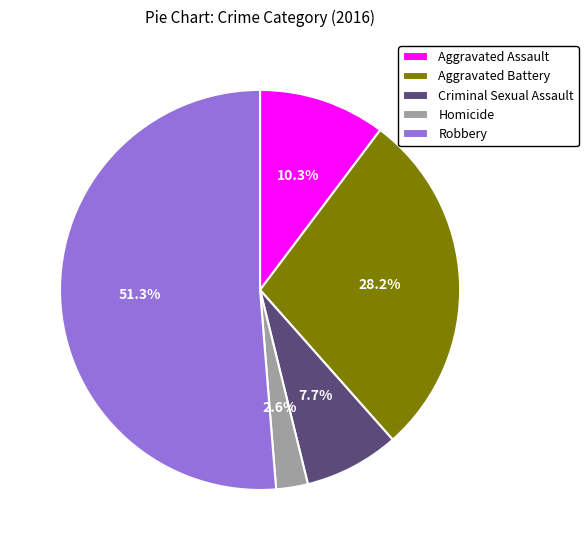

Is it true that Aggravated Battery is 39% of the pie?

False